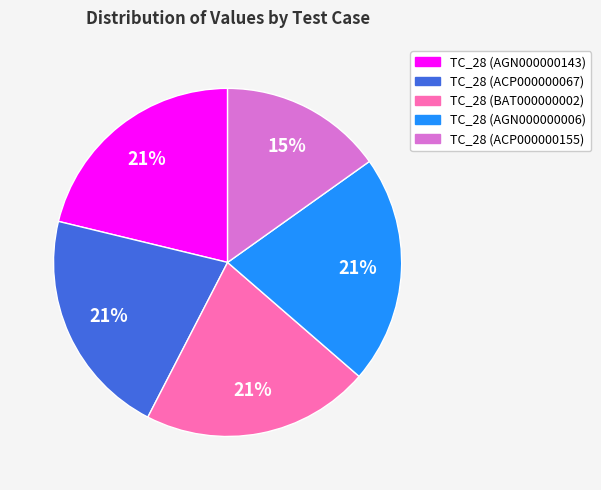

To the nearest percent, what is the average slice percentage?

20%